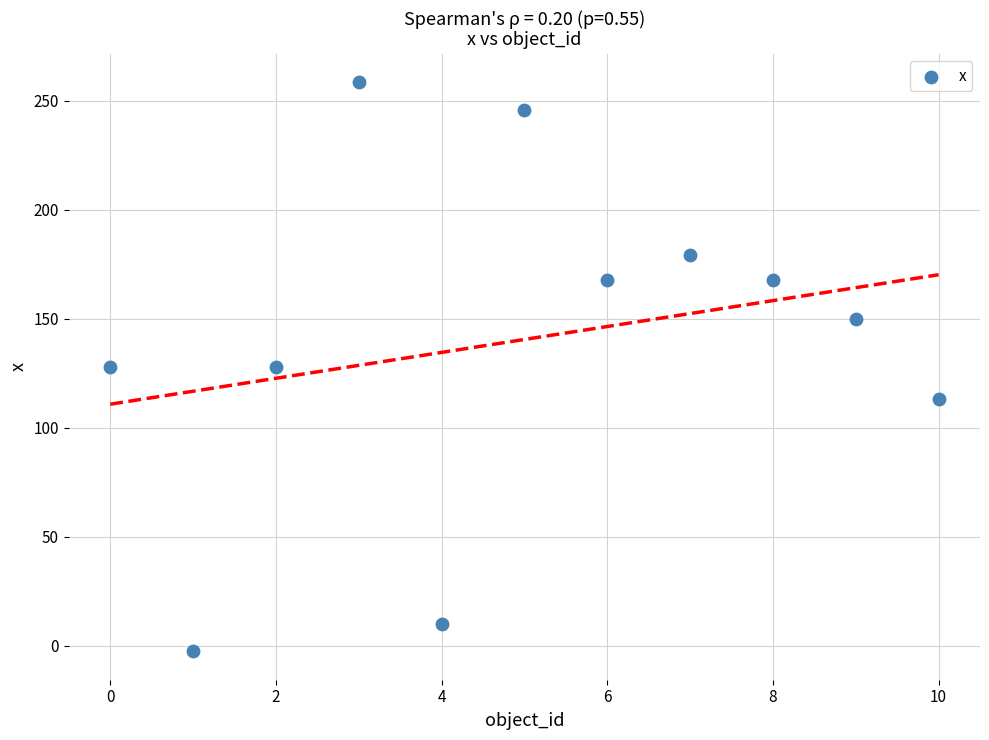

What is the range of Y values (max minus min)?

261.0